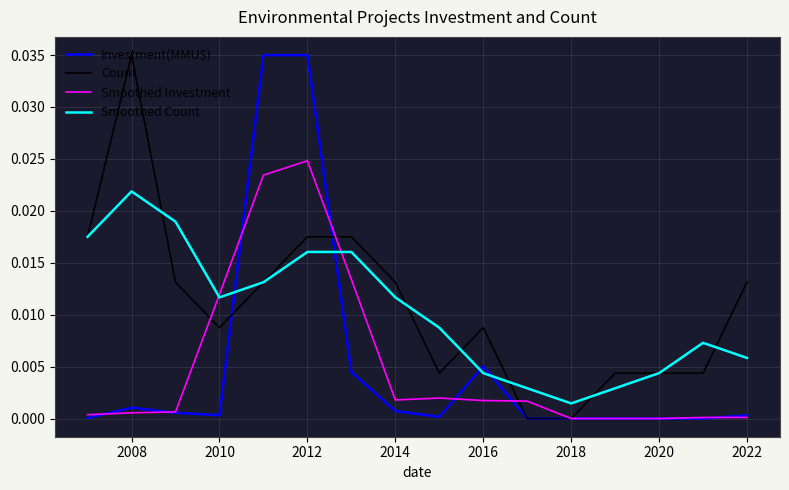

Between 2010 and 2020, which series saw the biggest shift?

Smoothed Investment